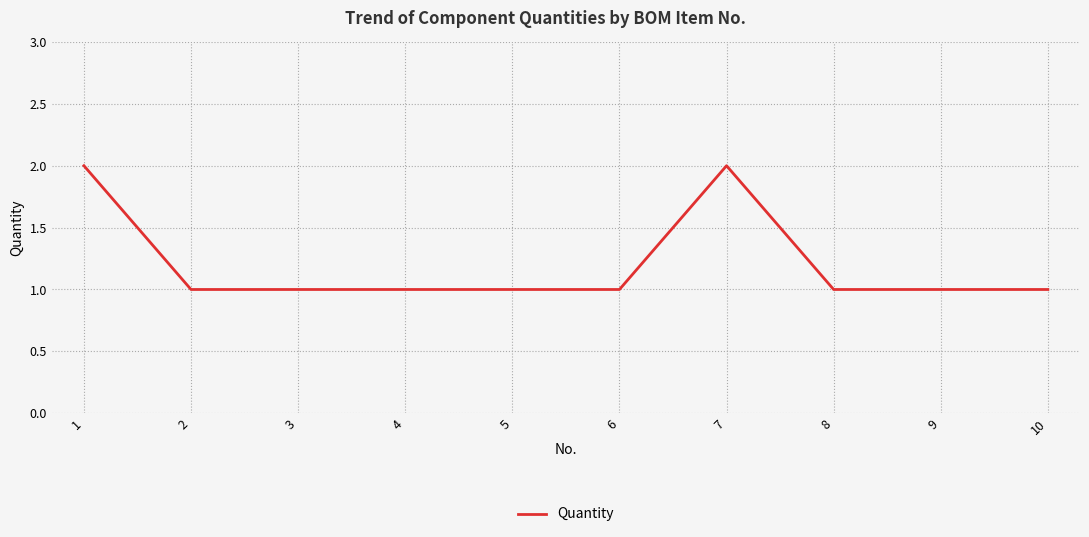

The value at 9 is 1. True or false?

True